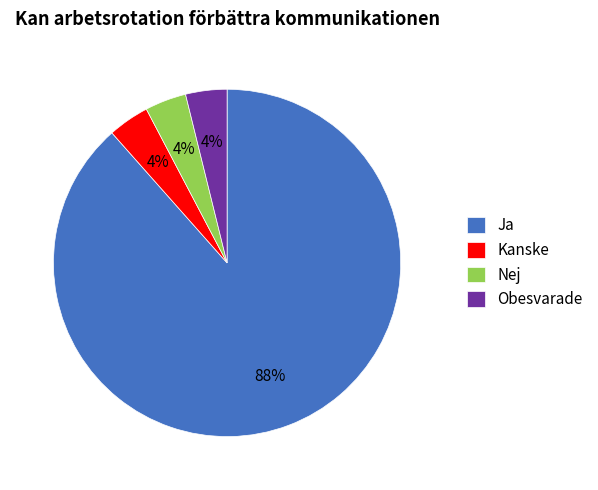

To the nearest percent, what percentage of the pie is Nej?

4%